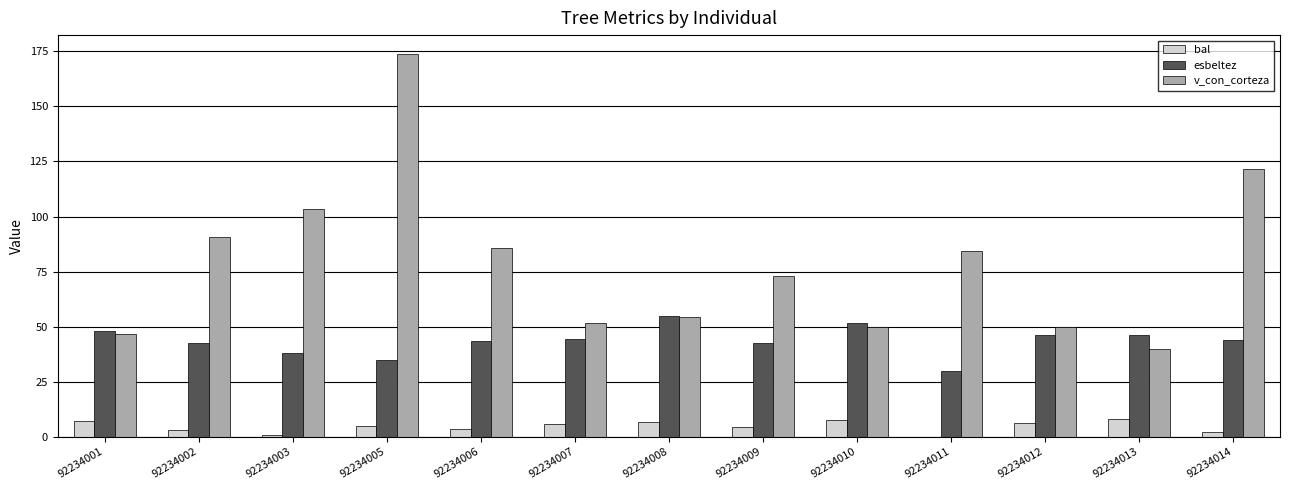

Which series has the largest total across all categories?

v_con_corteza